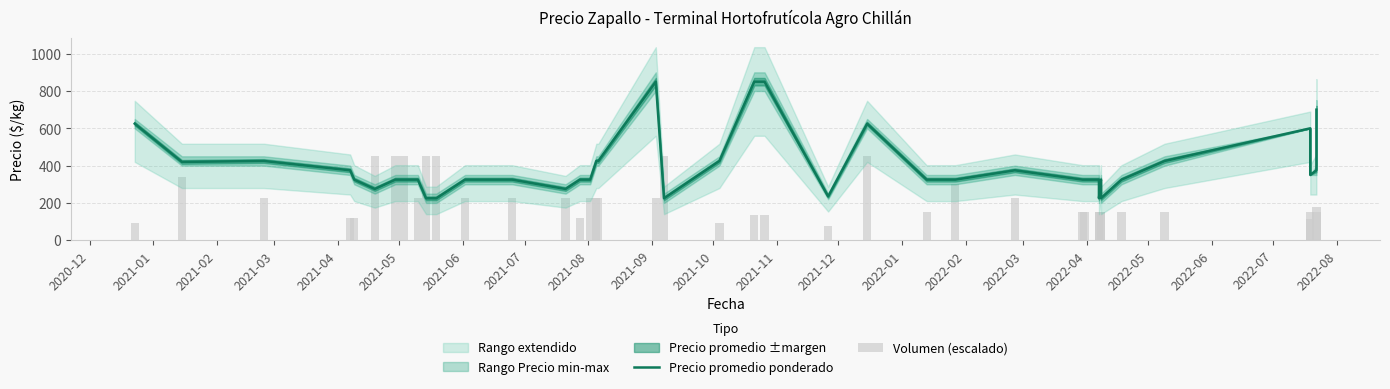

How many values in the Precio promedio ponderado series exceed 325?

17